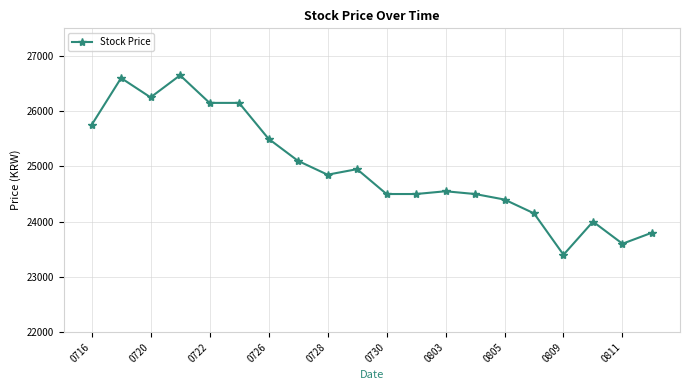

What is the smallest value displayed?

23400